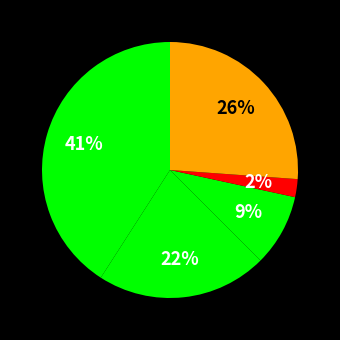

Count the number of slices in the pie.

5